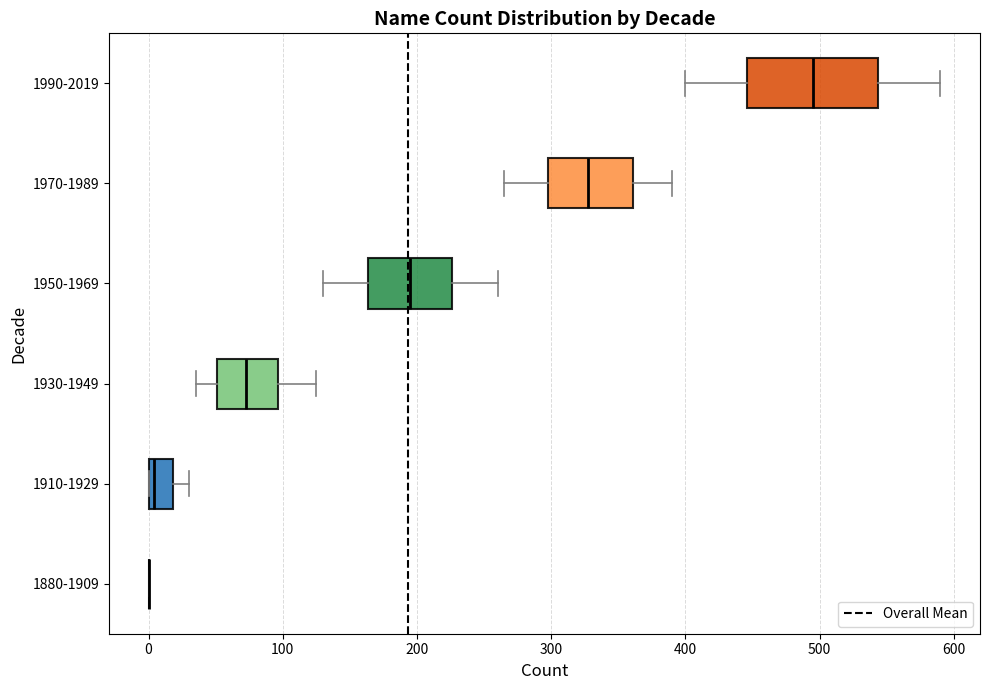

Comparing the boxes themselves (not the whiskers), which one is the widest?

1990-2019